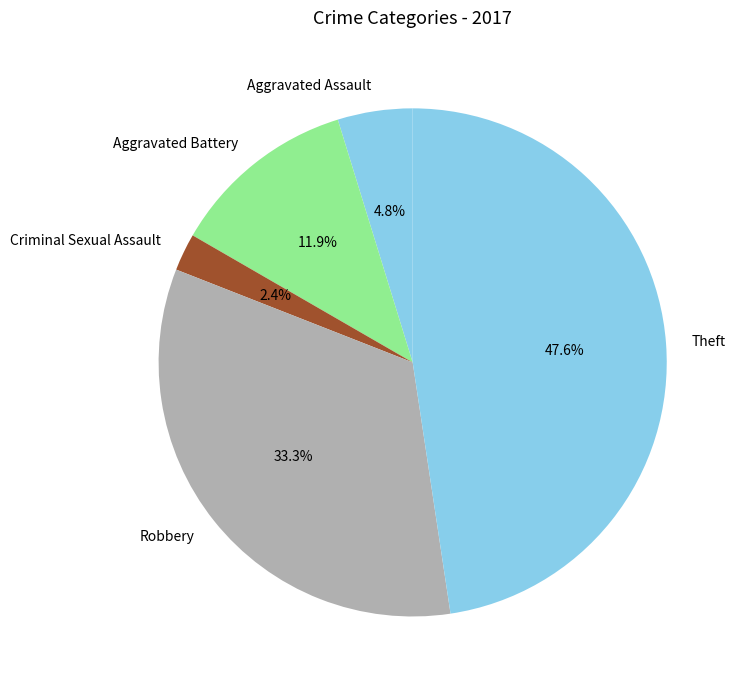

What portion of the pie excludes Robbery?

66.7%